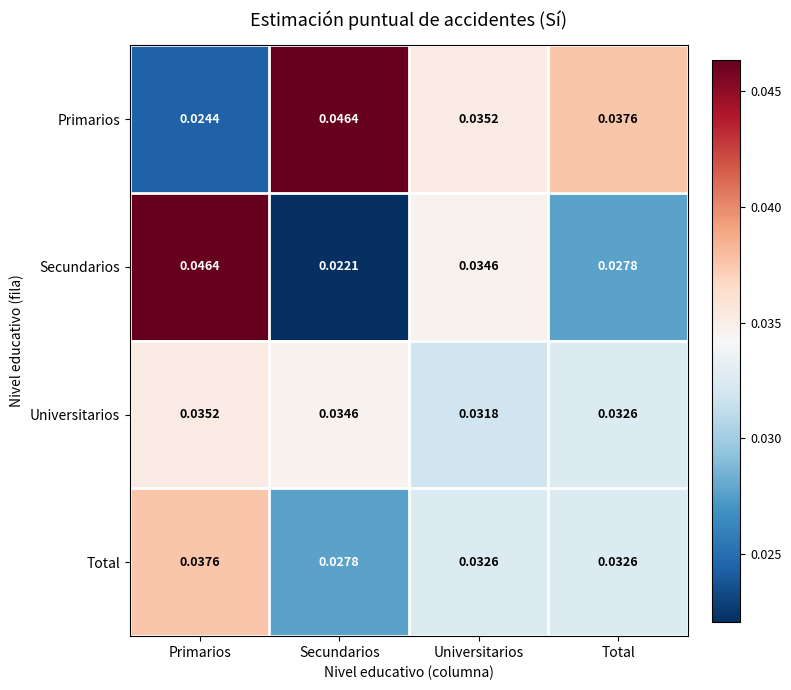

Rank the categories by Primarios value from highest to lowest.

Secundarios, Total, Universitarios, Primarios